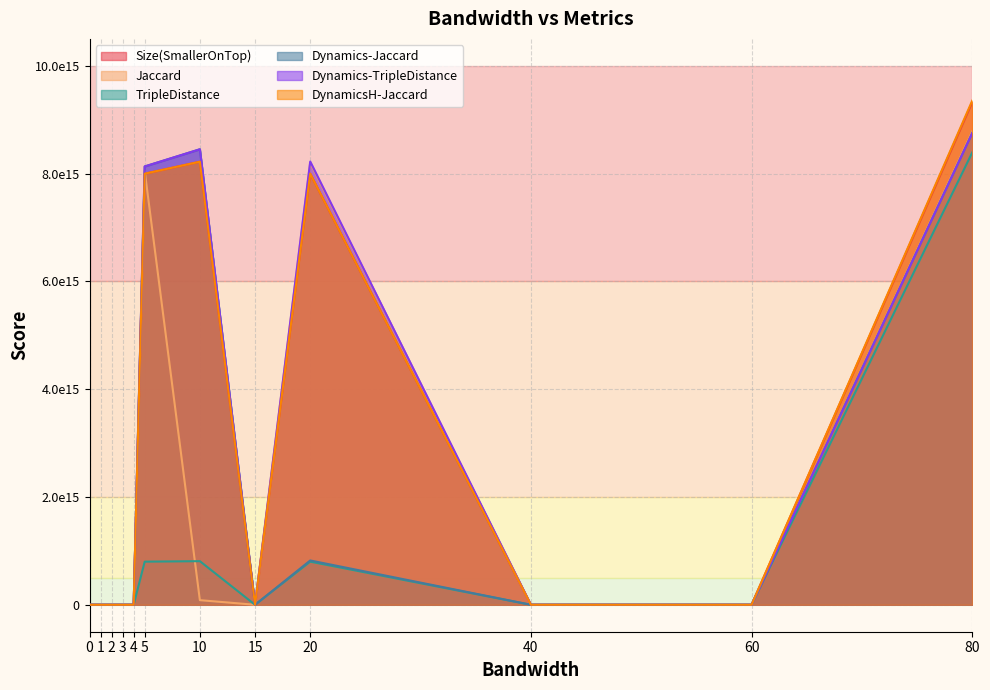

How many times do TripleDistance and Jaccard cross each other?

1